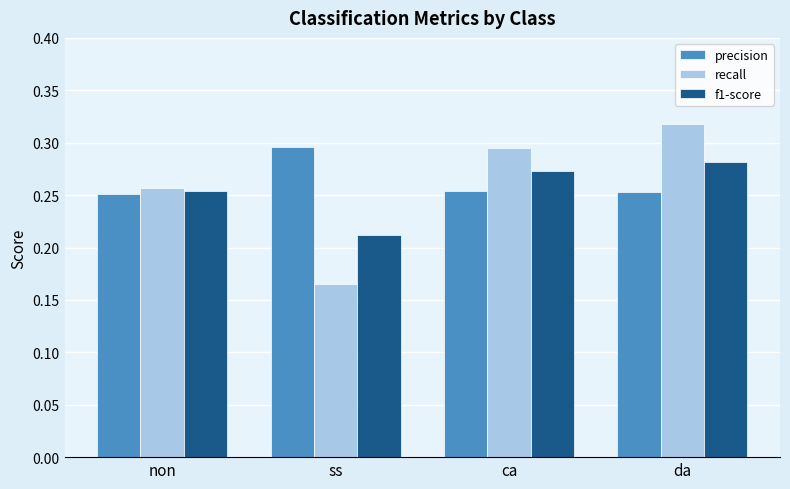

How many precision values are between 0 and 1?

4